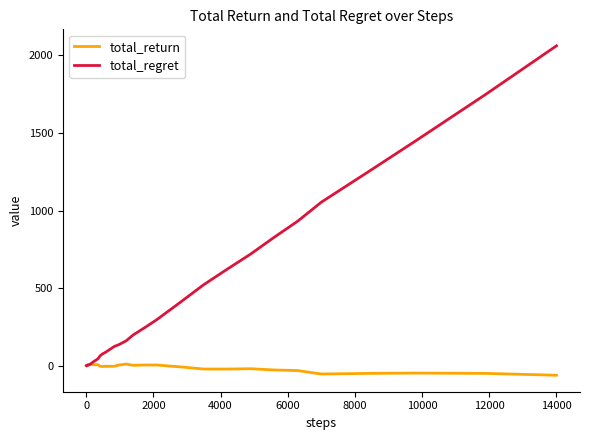

Which series has the largest total across all categories?

total_regret